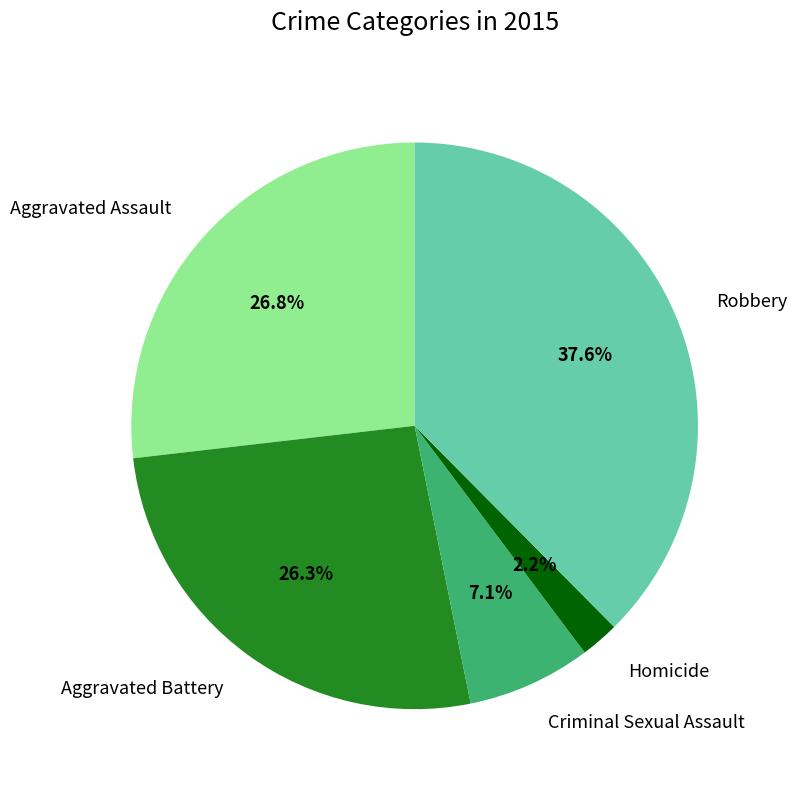

Between Robbery and Homicide, which is larger?

Robbery